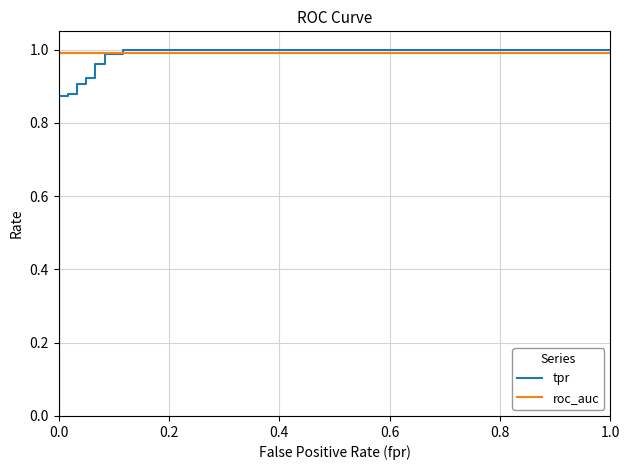

What is the average value of the roc_auc series?

1.0